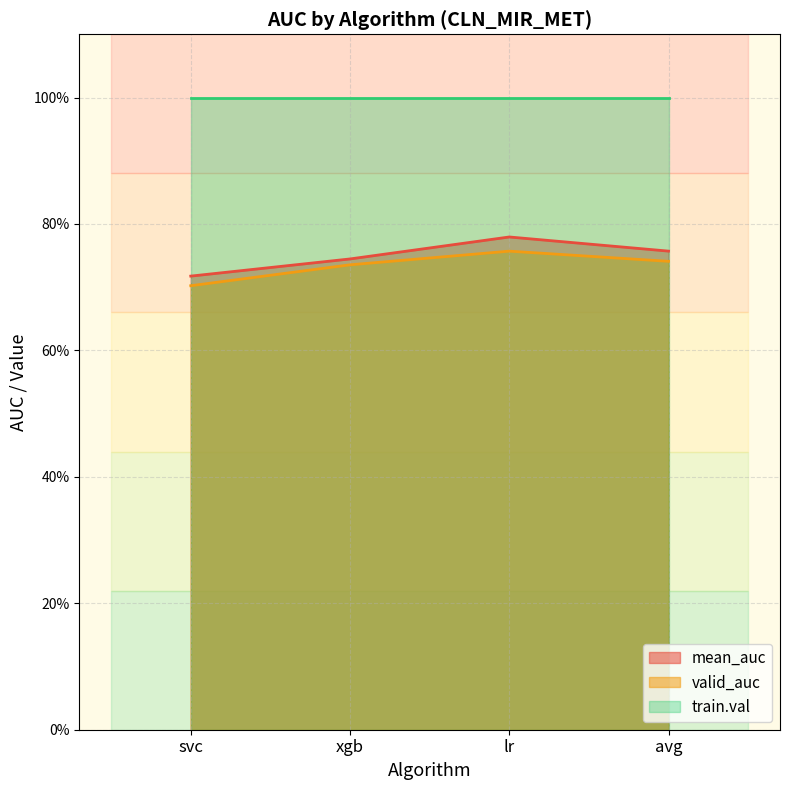

True or false: valid_auc has a value of 0.8 at lr.

True